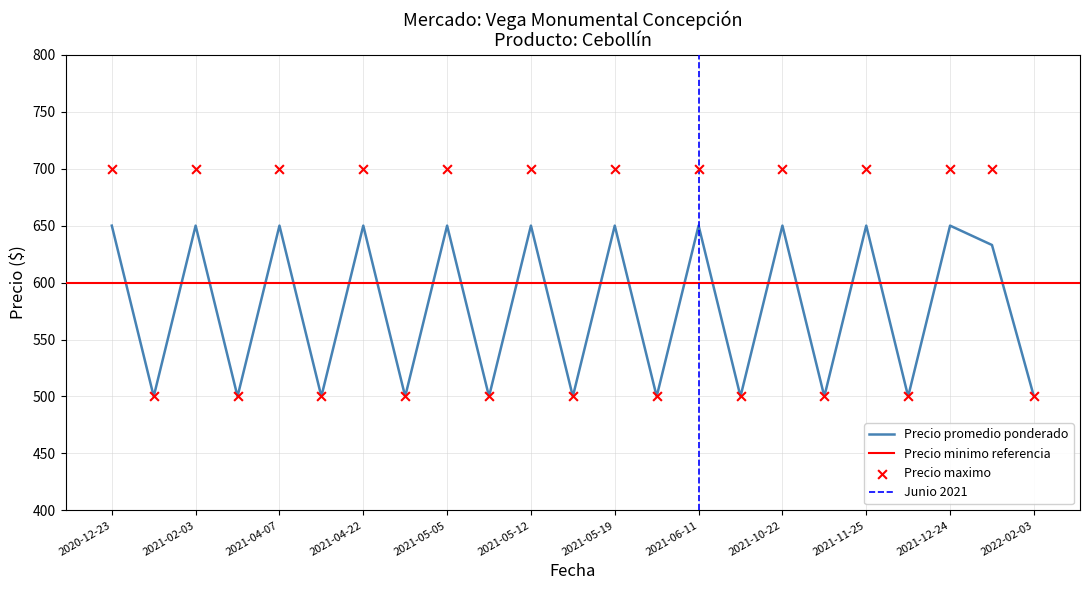

What is the total value across all series at 2021-12-24?

1350